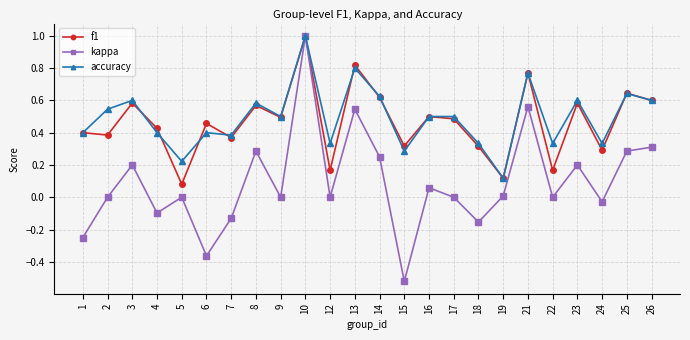

What is the greatest value displayed?

1.0